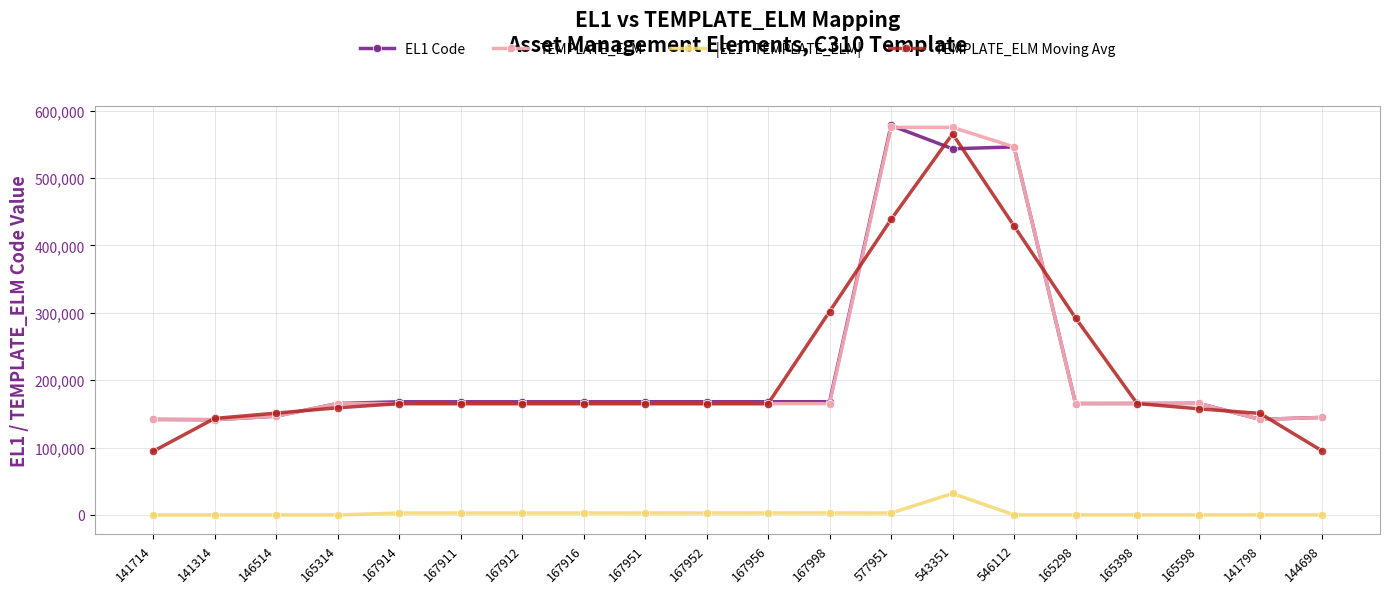

The value of TEMPLATE_ELM Moving Avg at 167998 is 301791.0. True or false?

True